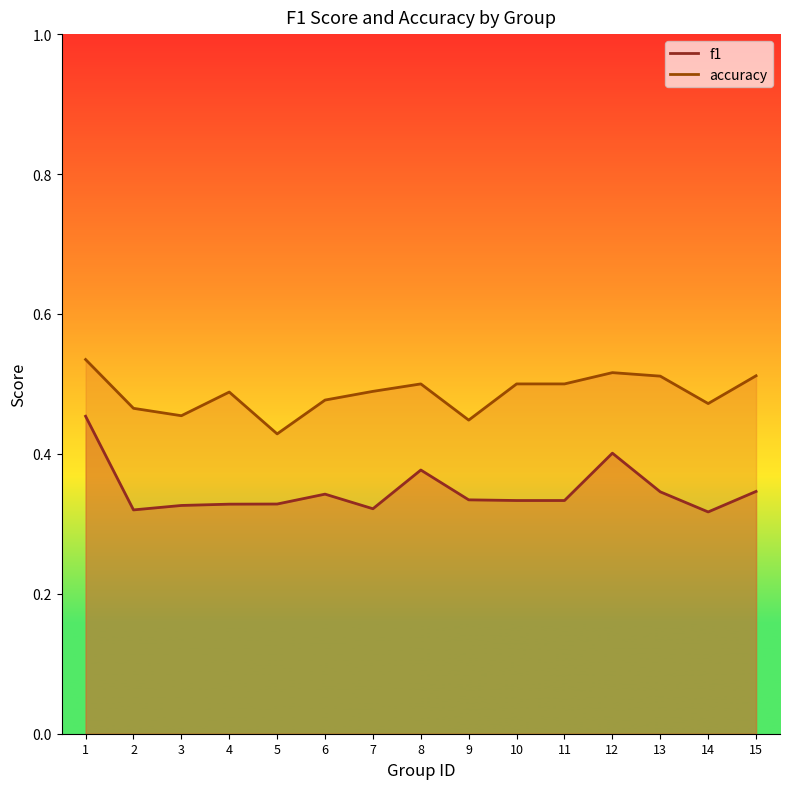

Read the f1 value at 5.

0.3